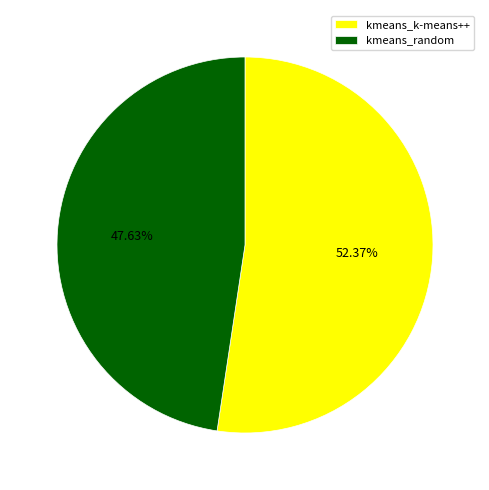

What is the total percentage of kmeans_random and kmeans_k-means++?

100.0%